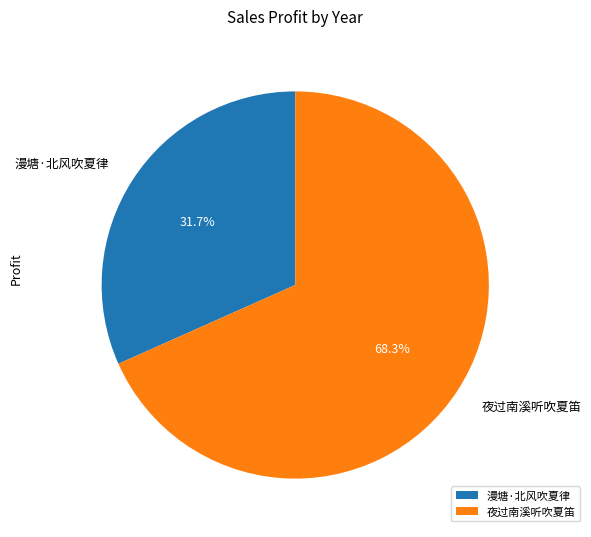

Do 漫塘·北风吹夏律 and 夜过南溪听吹夏笛 together represent more than half of the pie?

Yes